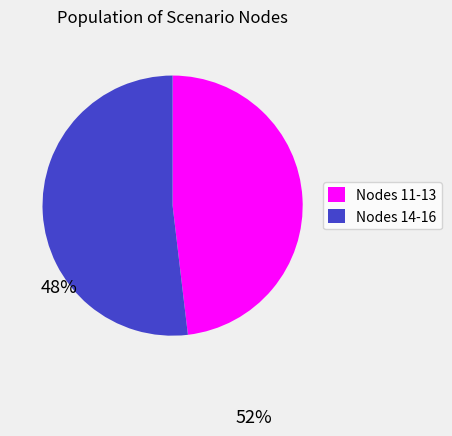

Does any single category account for the majority?

Yes